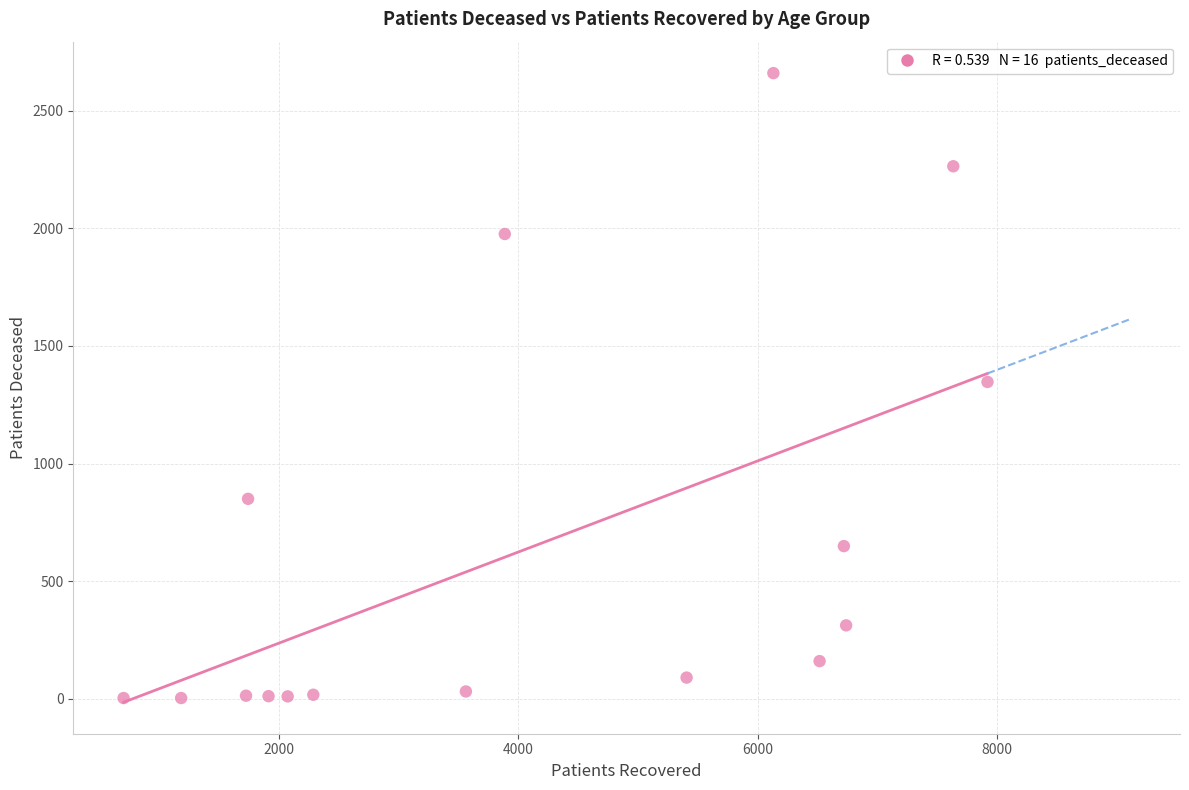

What is the range of X values (max minus min)?

7218